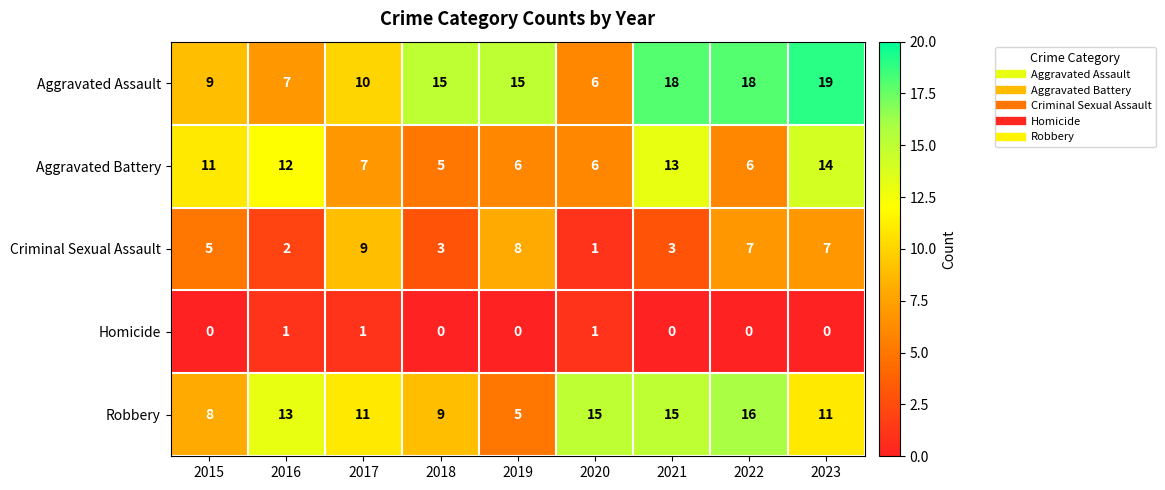

Rank the series by their maximum value, from lowest to highest.

Homicide, Criminal Sexual Assault, Aggravated Battery, Robbery, Aggravated Assault